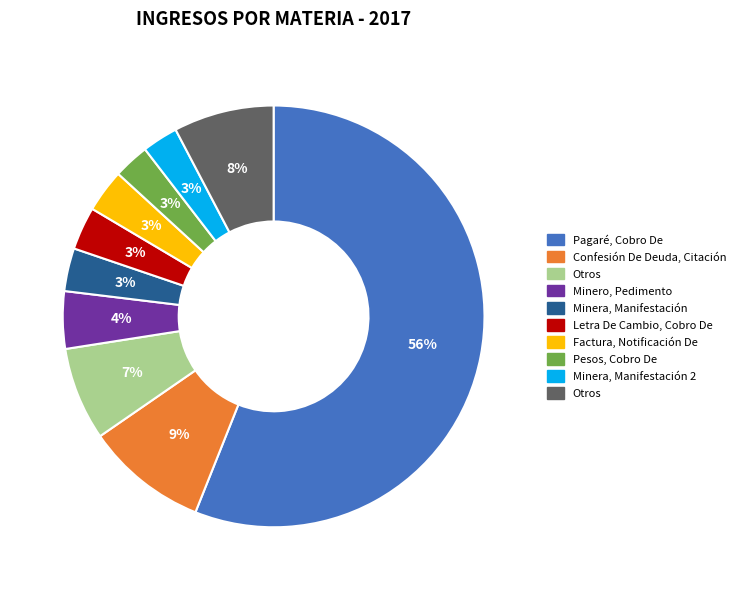

Does any single category account for the majority?

Yes